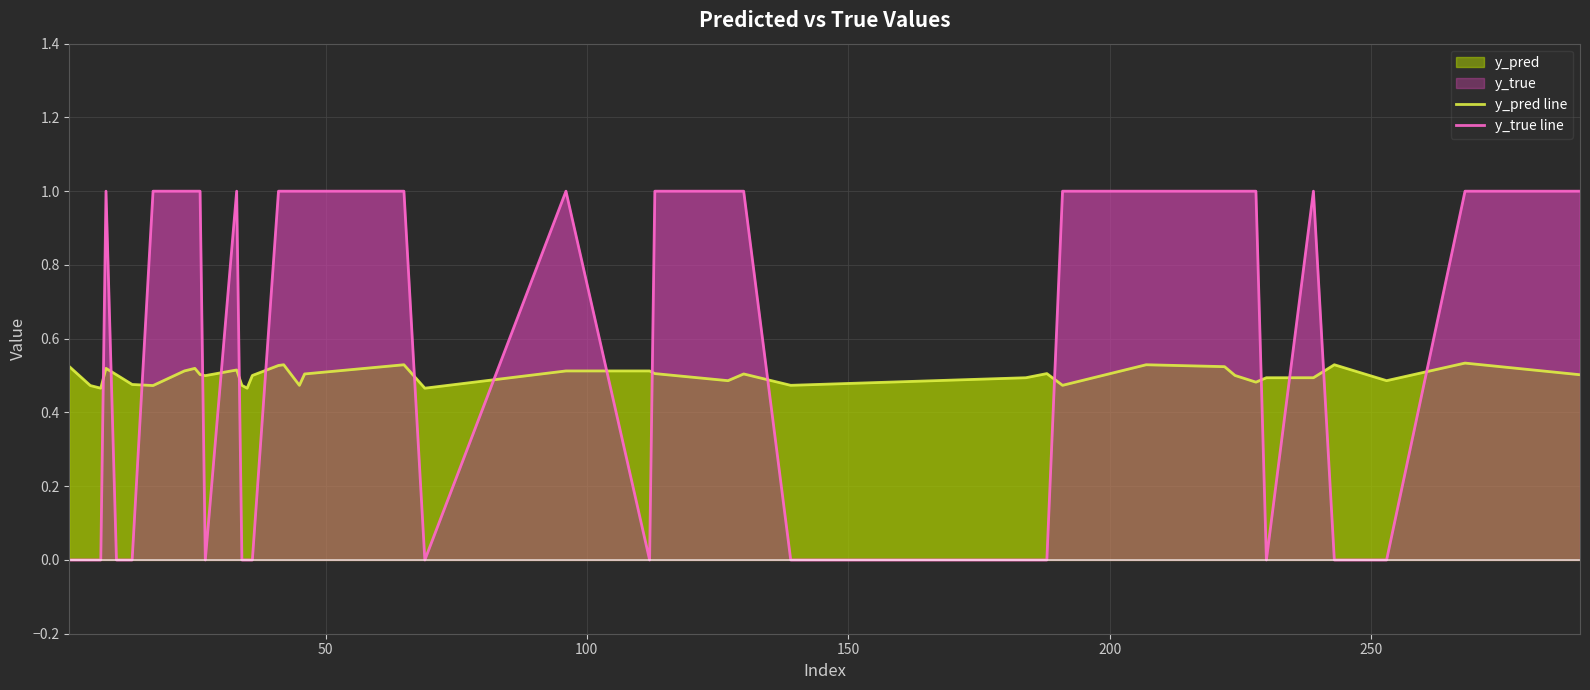

How many times do y_pred line and y_true line cross each other?

17